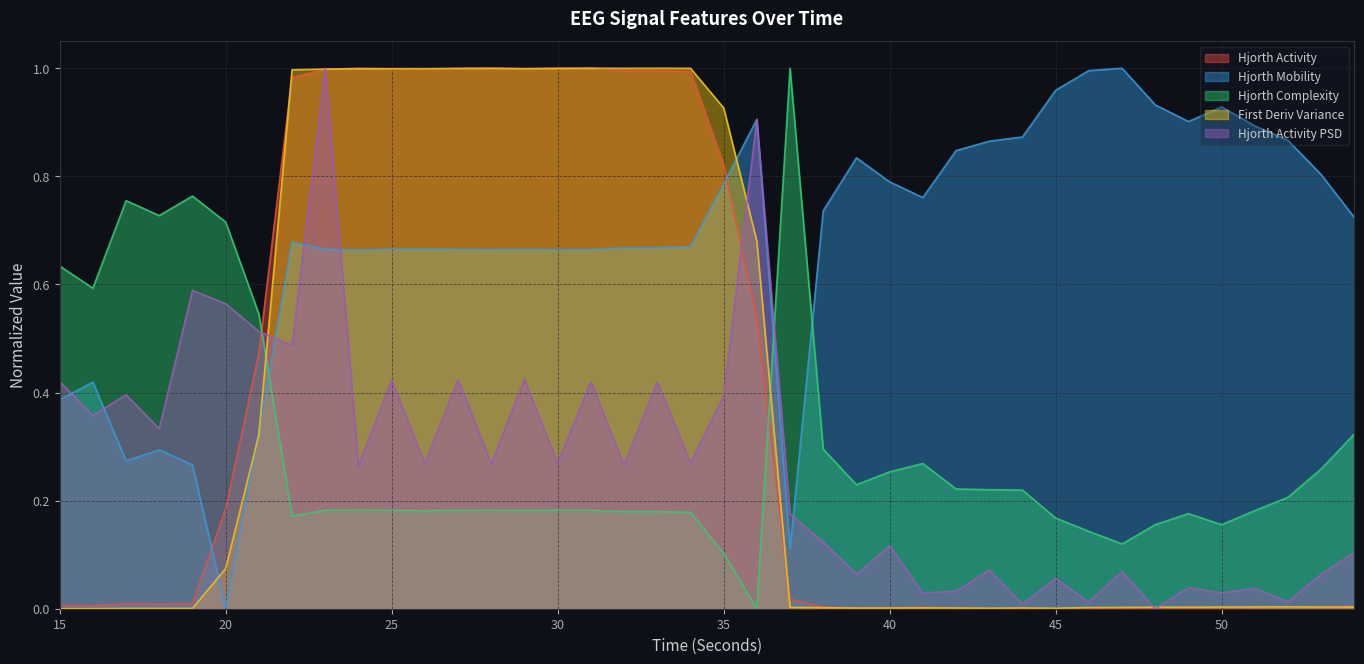

What is the difference between the second highest and minimum values in the hjorthMobility_EEG series?

1.0